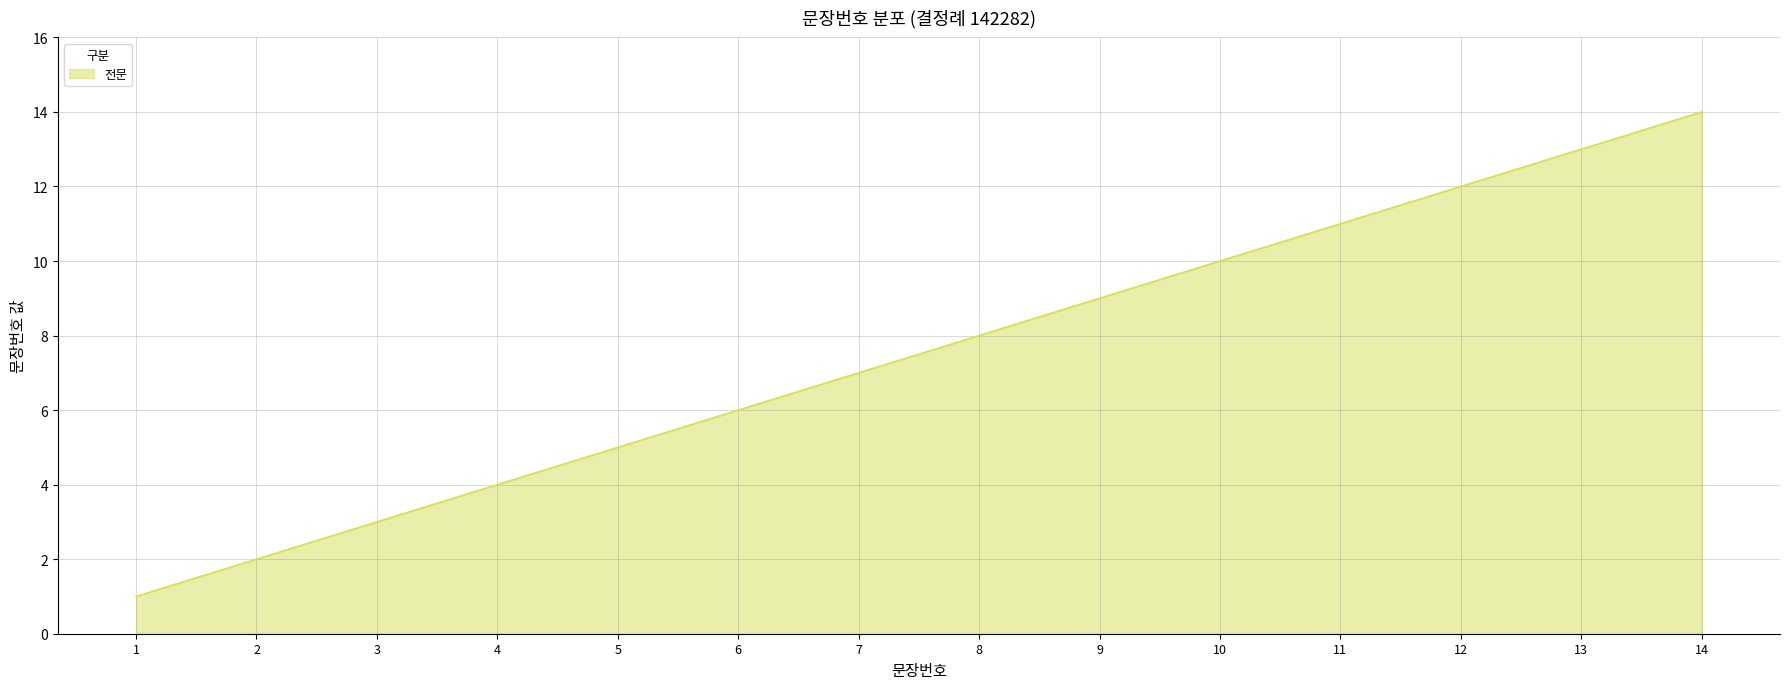

At which label is the value closest to 7?

7